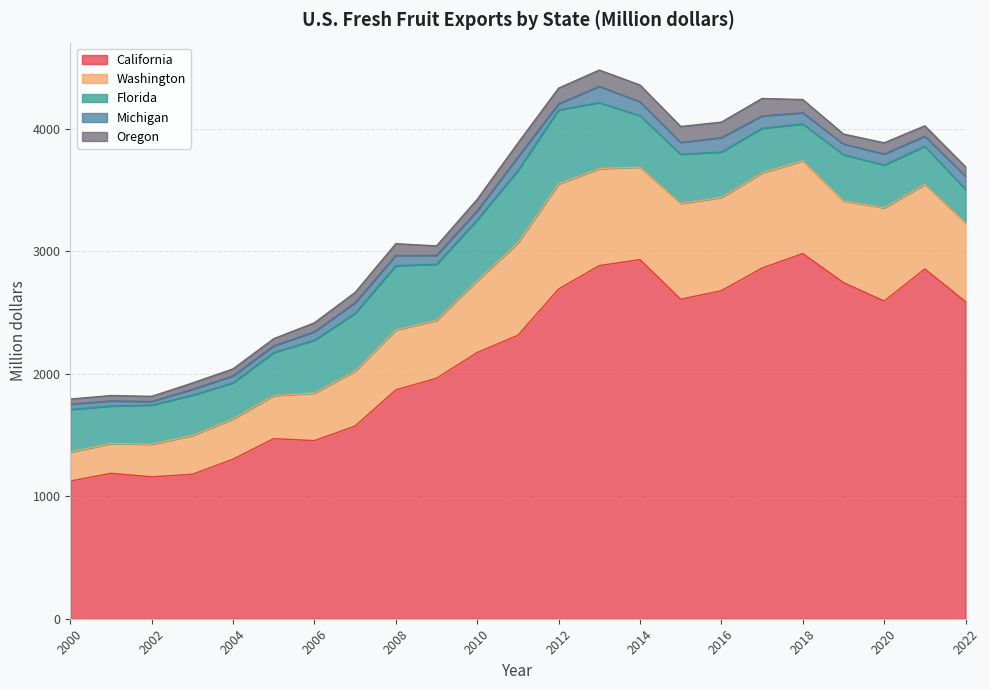

How many interior local valleys does the Michigan series have?

7